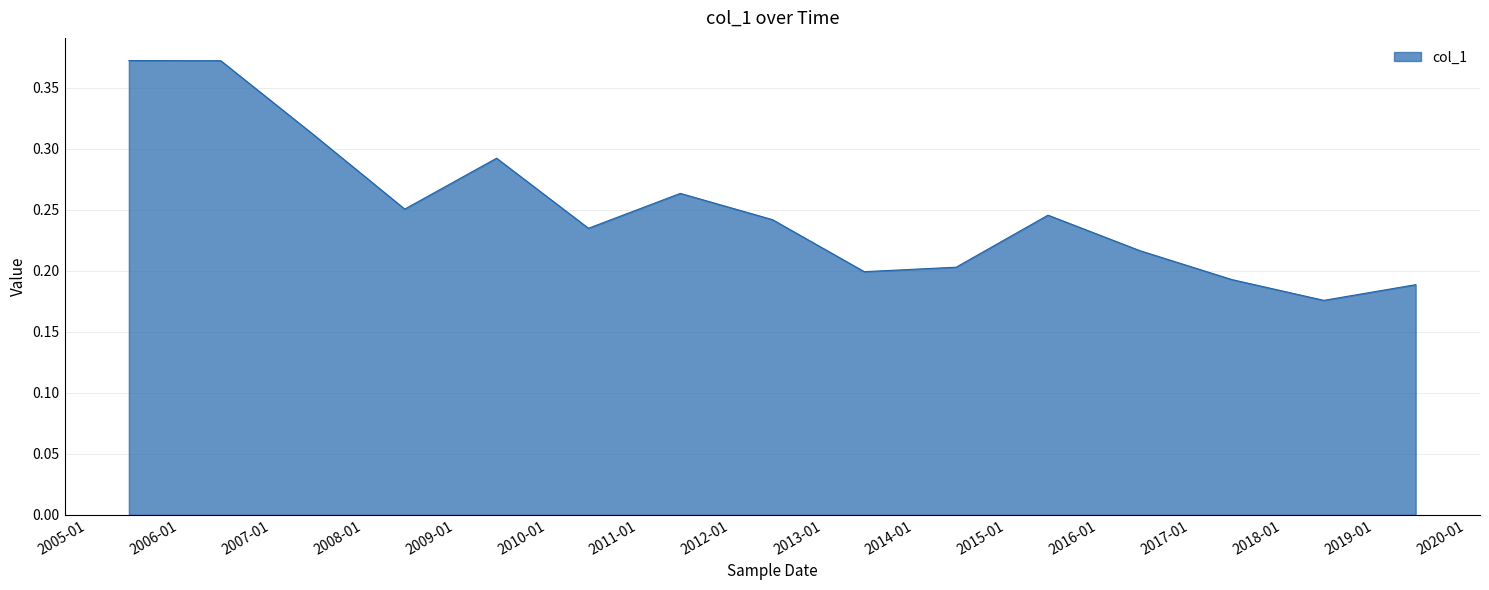

Reading right to left, transcribe all the data shown in this chart.

0.2	0.2	0.2	0.2	0.2	0.2	0.2	0.2	0.3	0.2	0.3	0.3	0.3	0.4	0.4